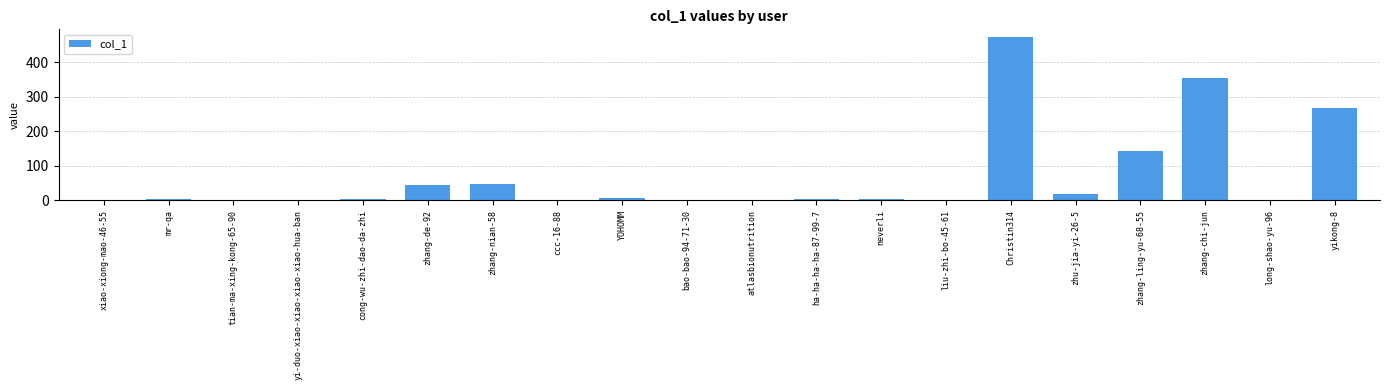

At which label is the value closest to 235?

yikong-8